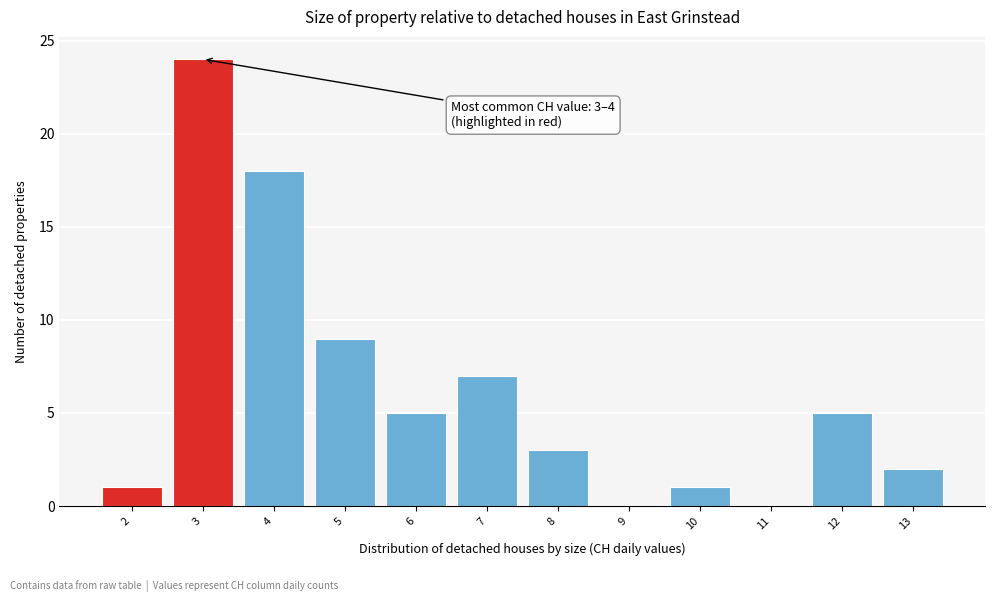

Reading left to right, list all the values displayed in this chart.

2=1	3=24	4=18	5=9	6=5	7=7	8=3	9=0	10=1	11=0	12=5	13=2